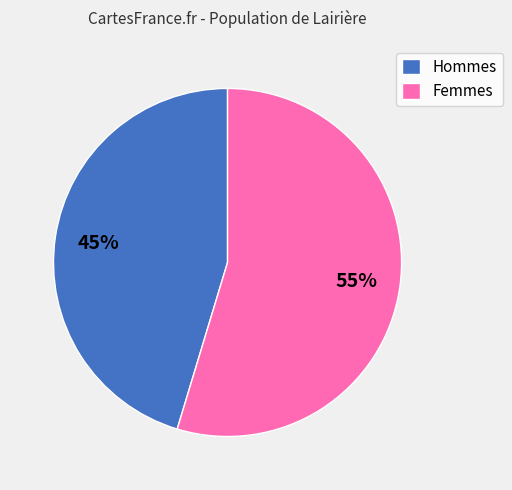

Is it true that Femmes is 64% of the pie?

False